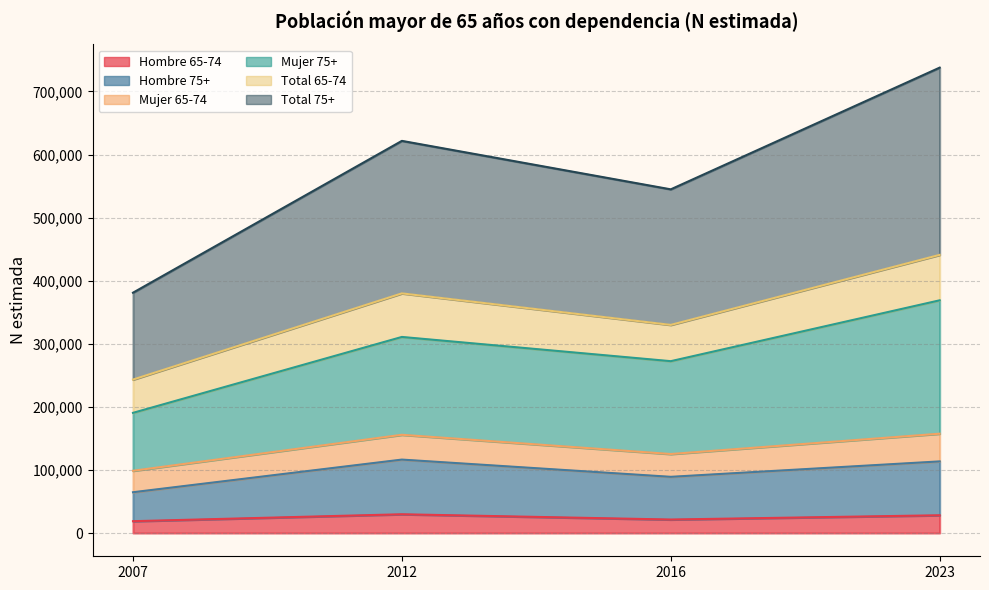

Which series has the widest spread of values?

Total 75+